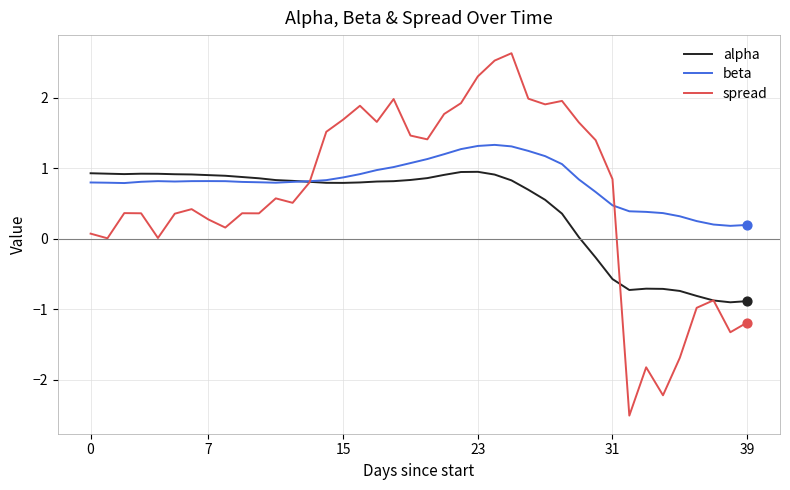

What is the lowest value of the alpha series?

-0.9